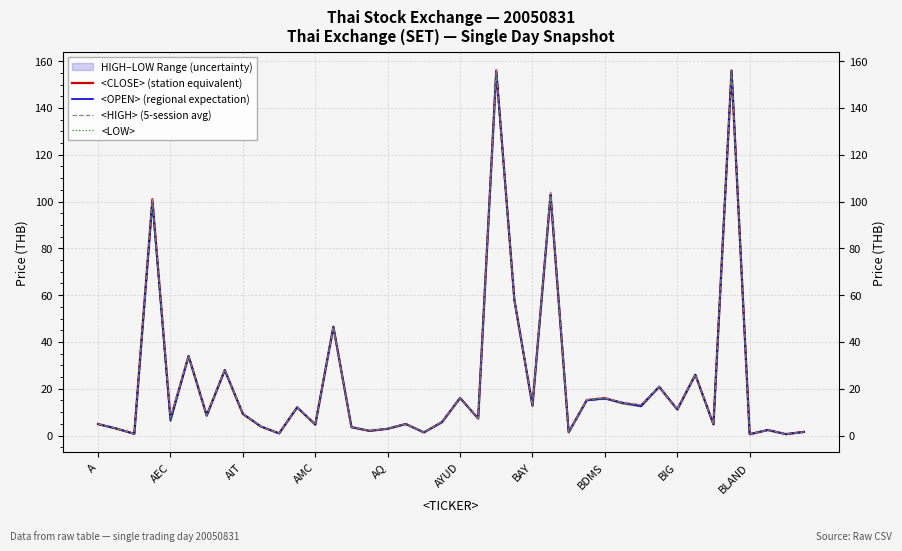

What is the total value across all series at 10?

3.9